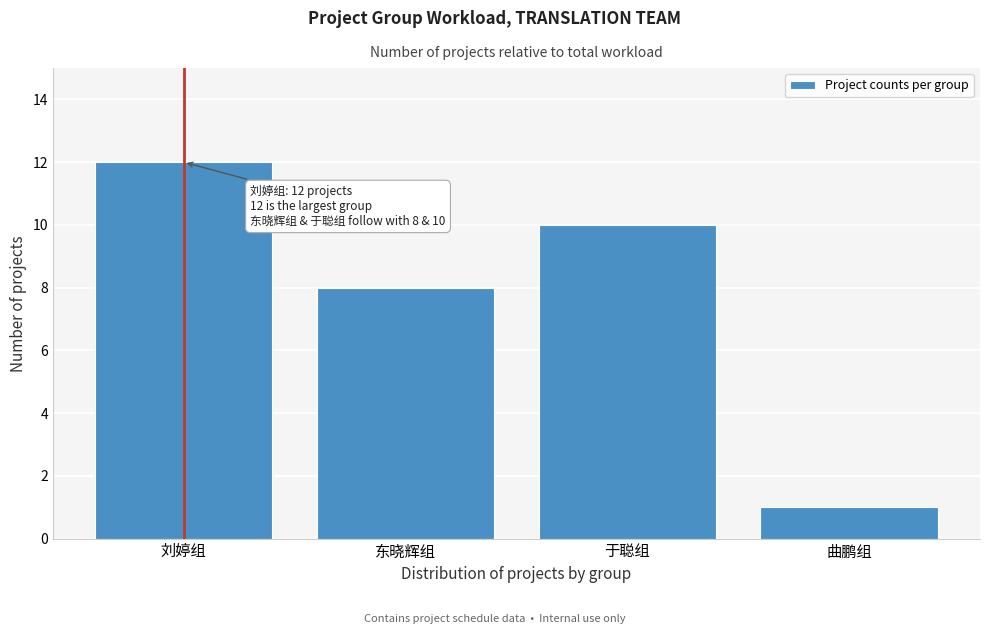

Reading left to right, what are all the values shown in this chart?

12	8	10	1